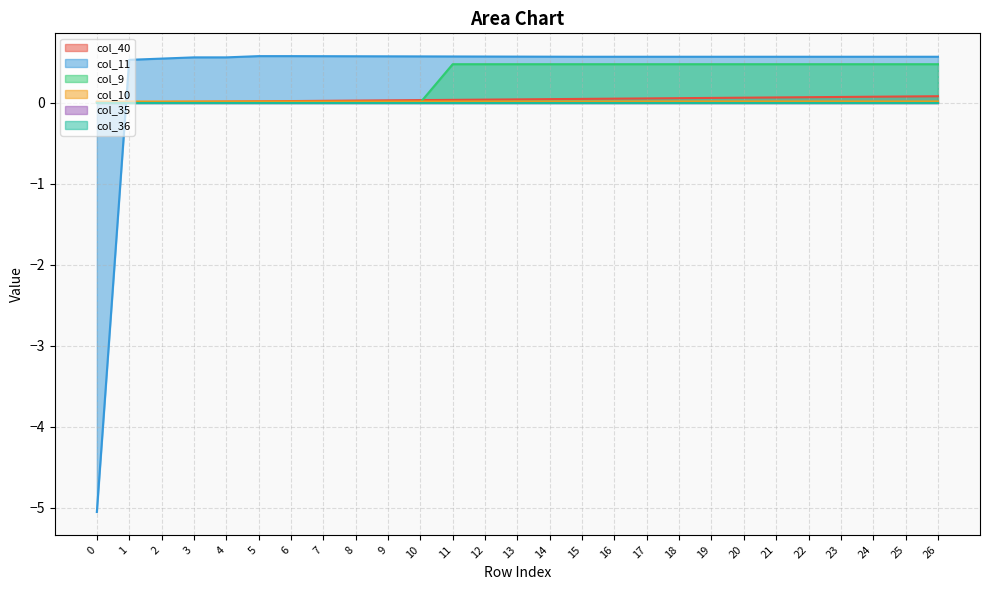

How many negative values does the col_11 series have?

1